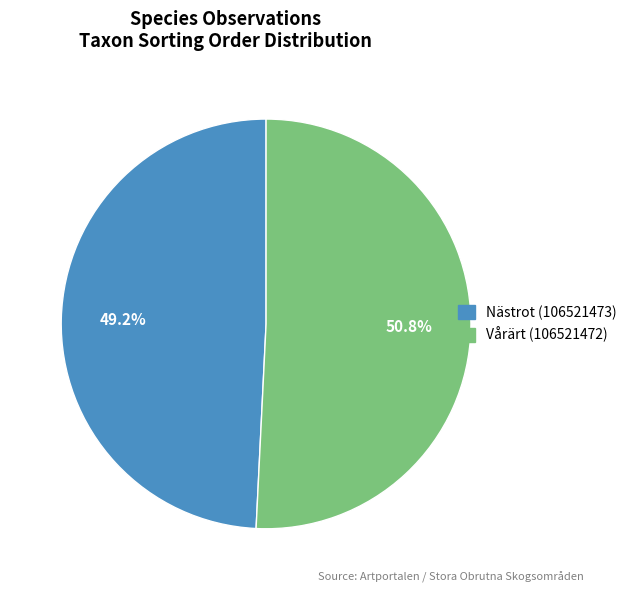

Rank the categories by value from highest to lowest.

Vårärt (106521472), Nästrot (106521473)